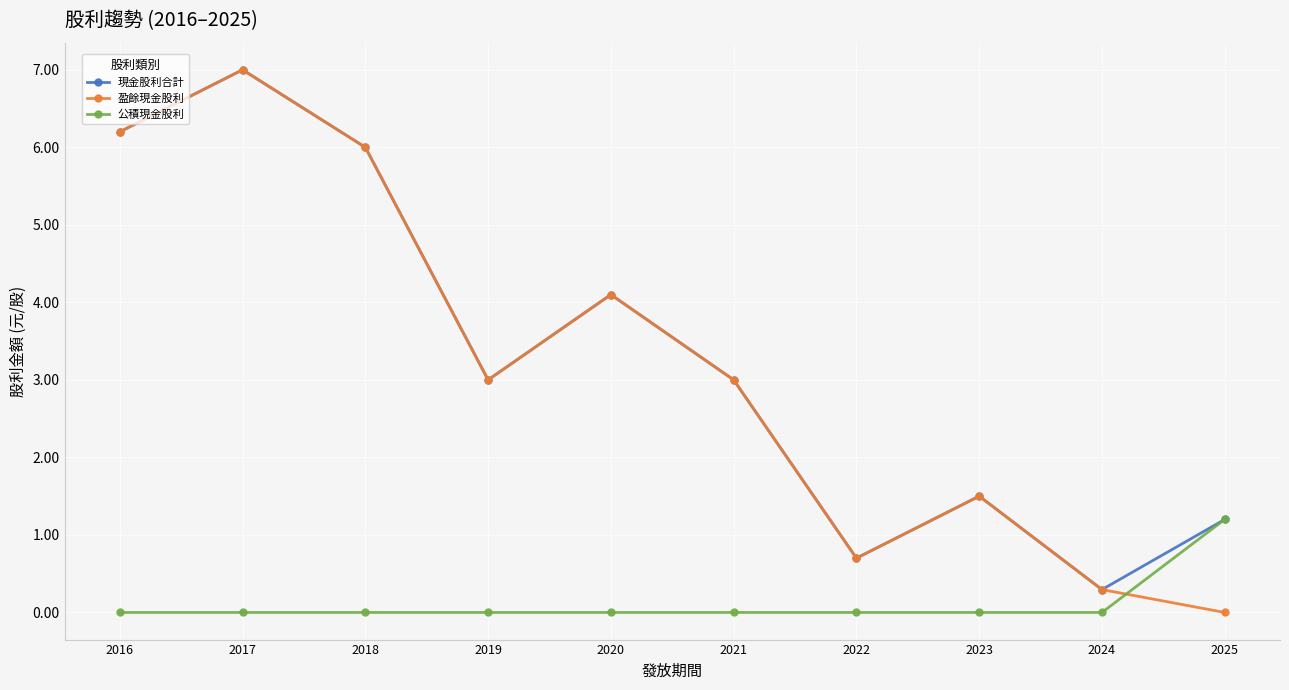

True or false: 現金股利合計 has more than 2 interior local peaks.

True